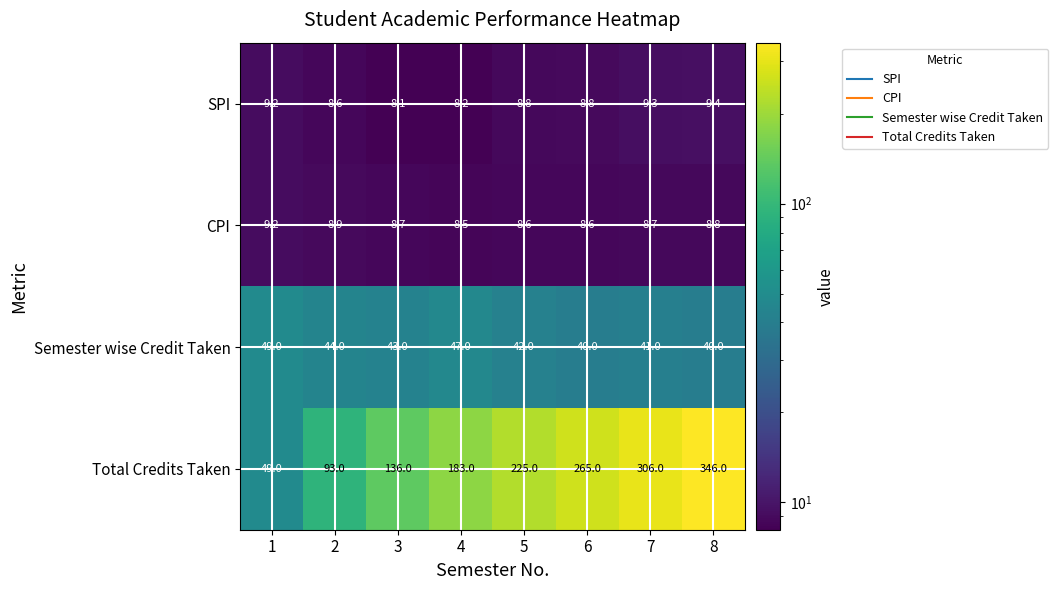

What is the difference between the second highest and minimum values in the Semester wise Credit Taken series?

7.0